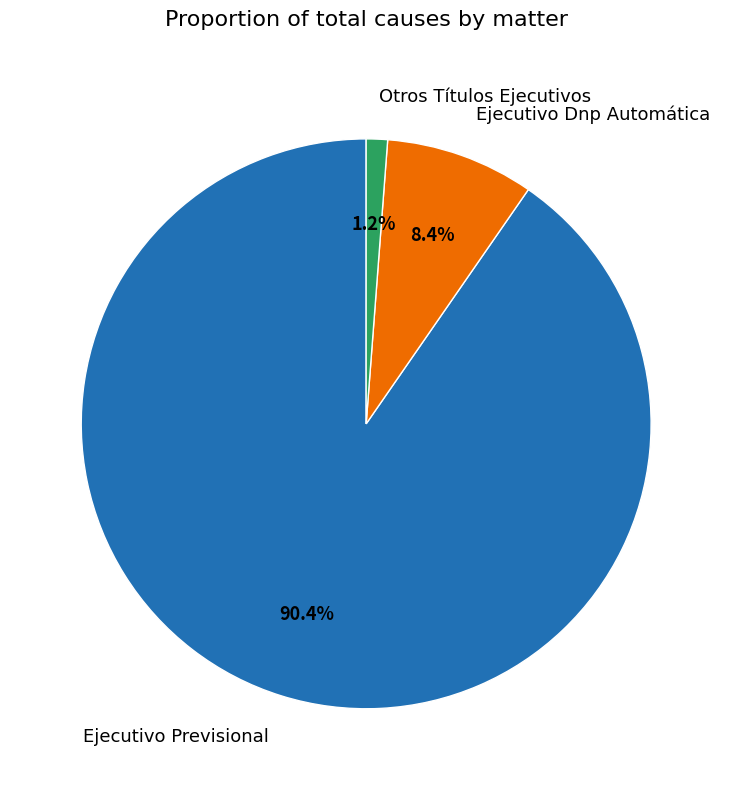

What is the smallest slice in the pie chart?

Otros Títulos Ejecutivos